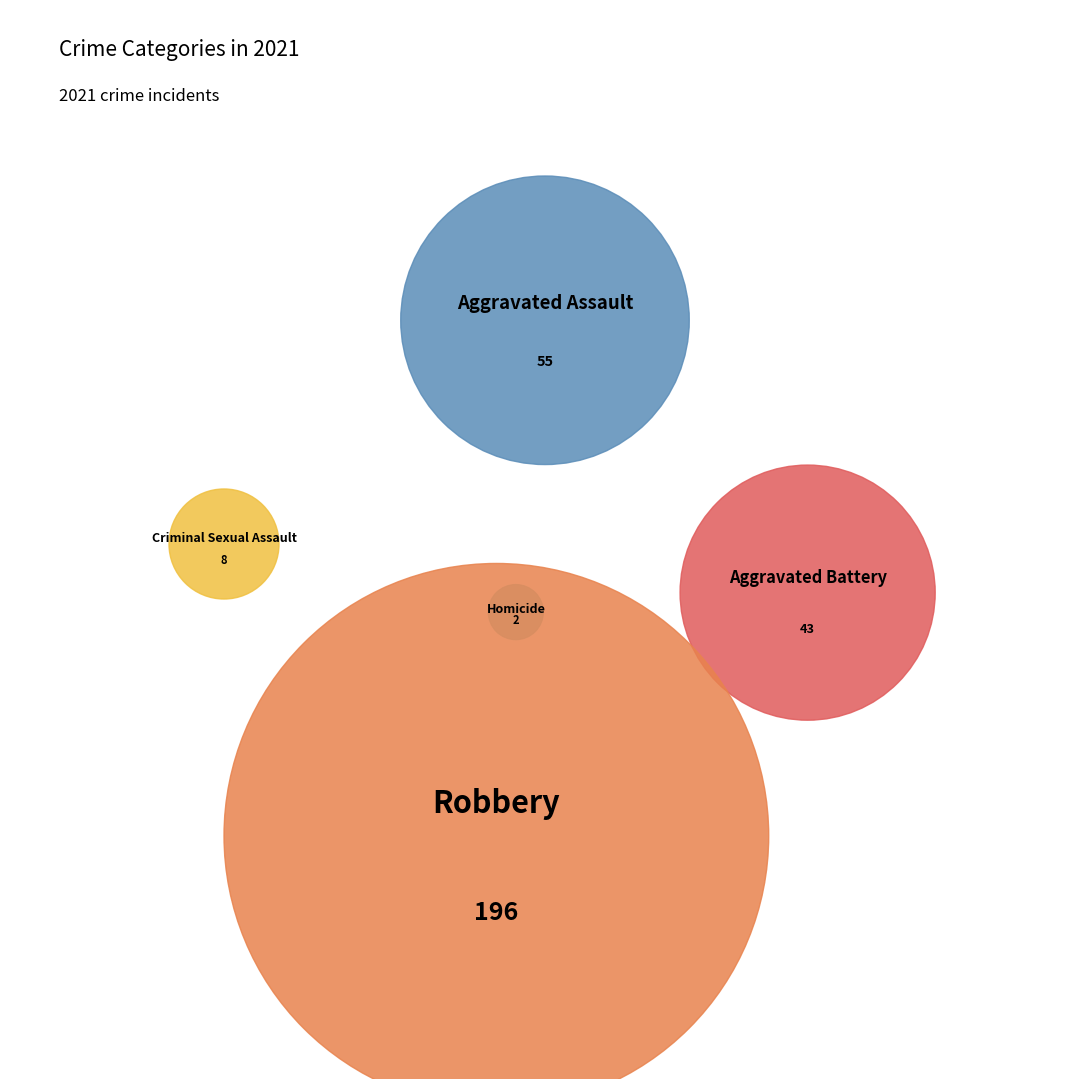

True or false: Aggravated Assault accounts for 30% of the total.

False